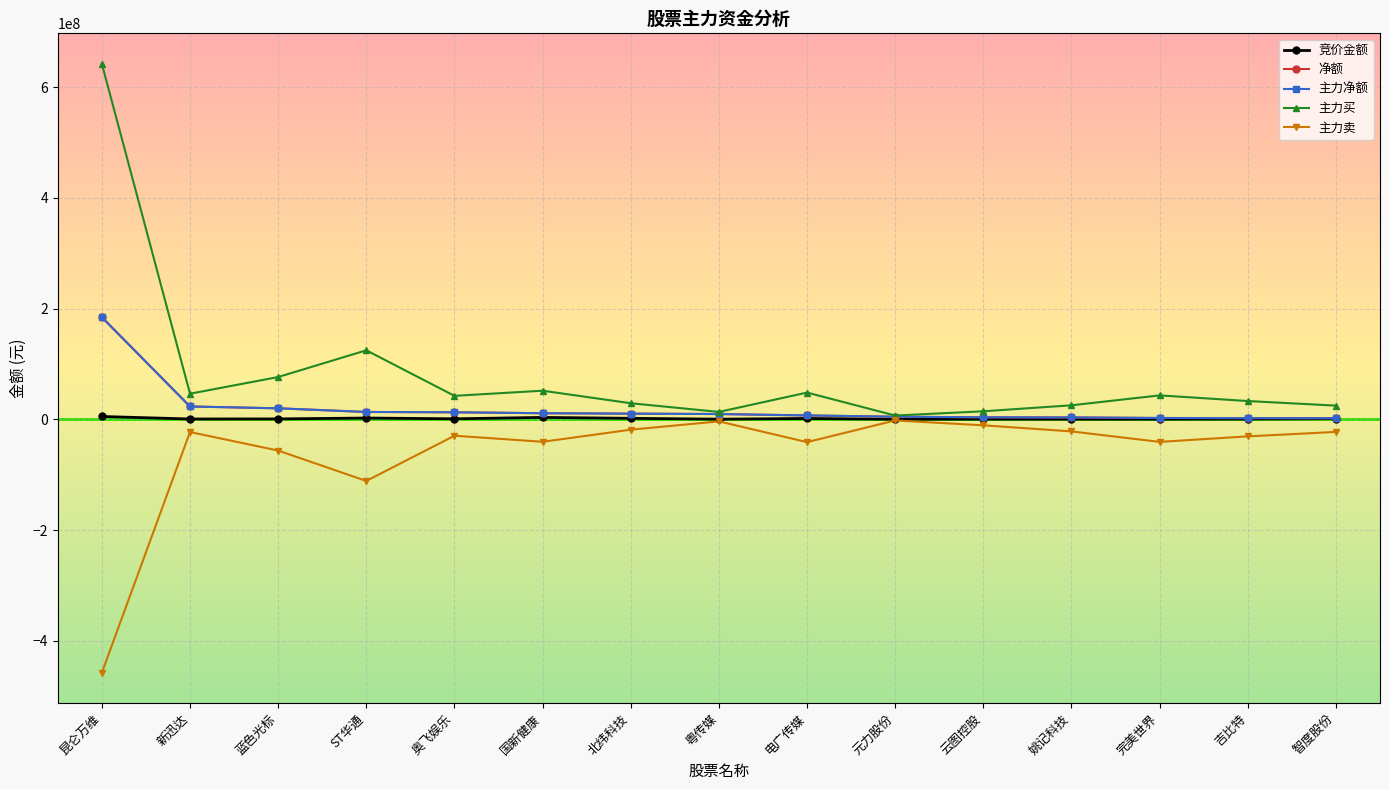

What position from the right is 电广传媒?

7